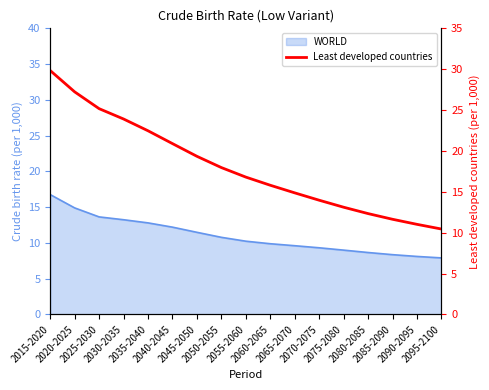

What is the label of the 10th point from the right?

2050-2055